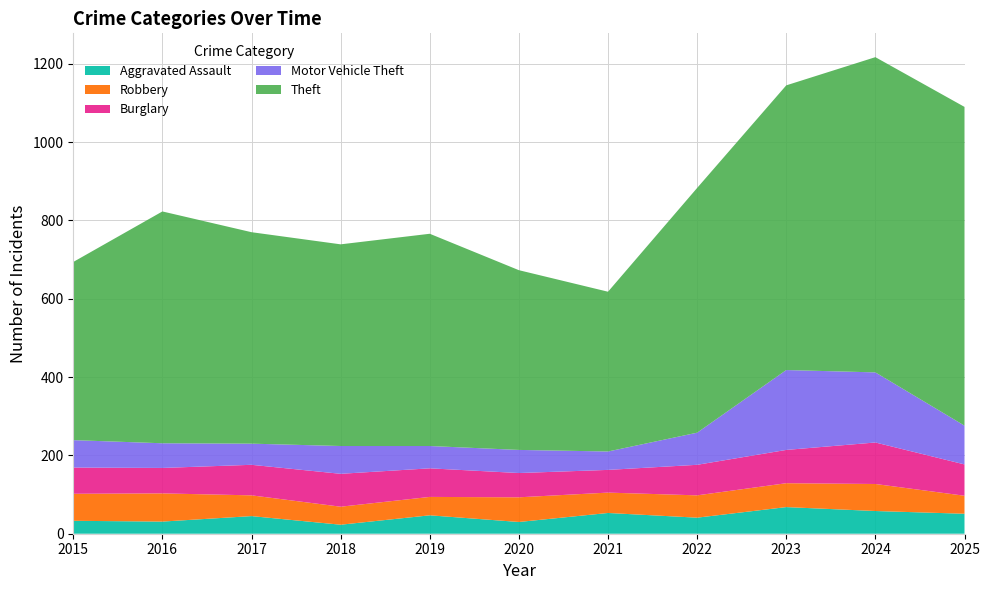

Reading right to left, what are all the values shown in this chart?

Aggravated Assault: 2025=51	2024=58	2023=68	2022=41	2021=53	2020=30	2019=47	2018=23	2017=45	2016=31	2015=33
Robbery: 2025=46	2024=69	2023=61	2022=57	2021=52	2020=63	2019=47	2018=46	2017=53	2016=72	2015=69
Burglary: 2025=80	2024=106	2023=85	2022=78	2021=58	2020=62	2019=73	2018=84	2017=78	2016=65	2015=67
Motor Vehicle Theft: 2025=99	2024=179	2023=204	2022=82	2021=47	2020=59	2019=57	2018=71	2017=54	2016=63	2015=70
Theft: 2025=814	2024=805	2023=727	2022=625	2021=408	2020=459	2019=542	2018=515	2017=540	2016=592	2015=455